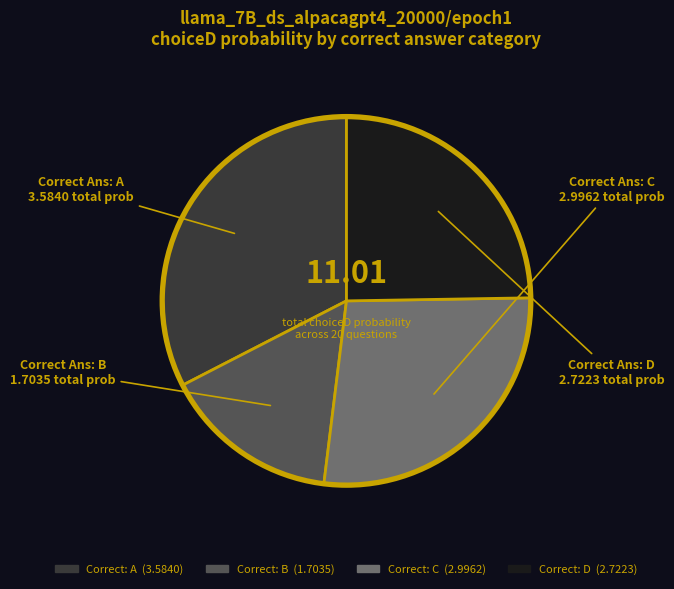

How many slices are in this pie chart?

4